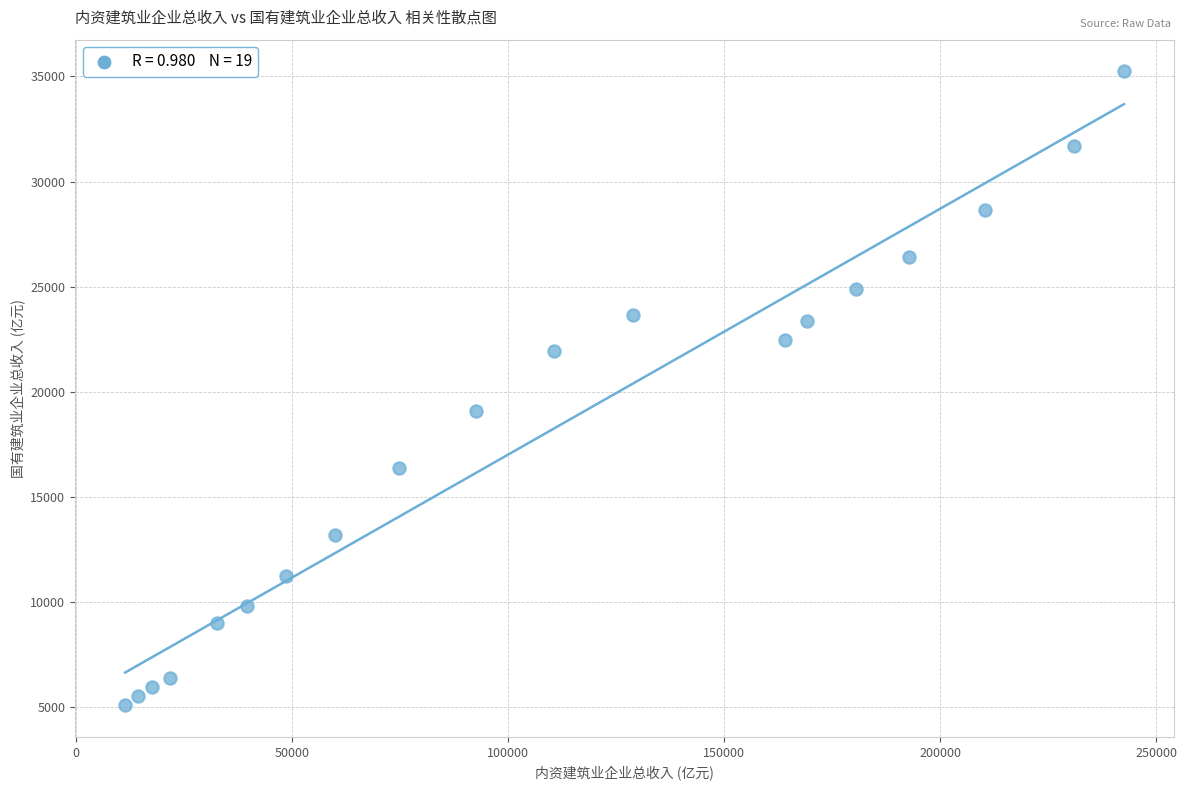

What Y value in the scatter plot is closest to 20169?

19093.3